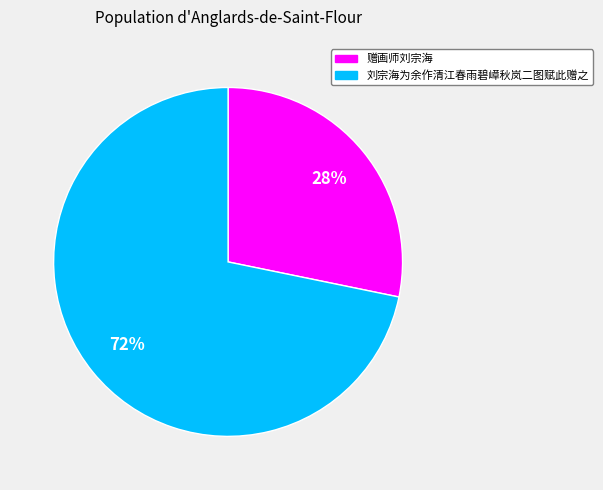

Does 赠画师刘宗海 represent more than half of the total?

No